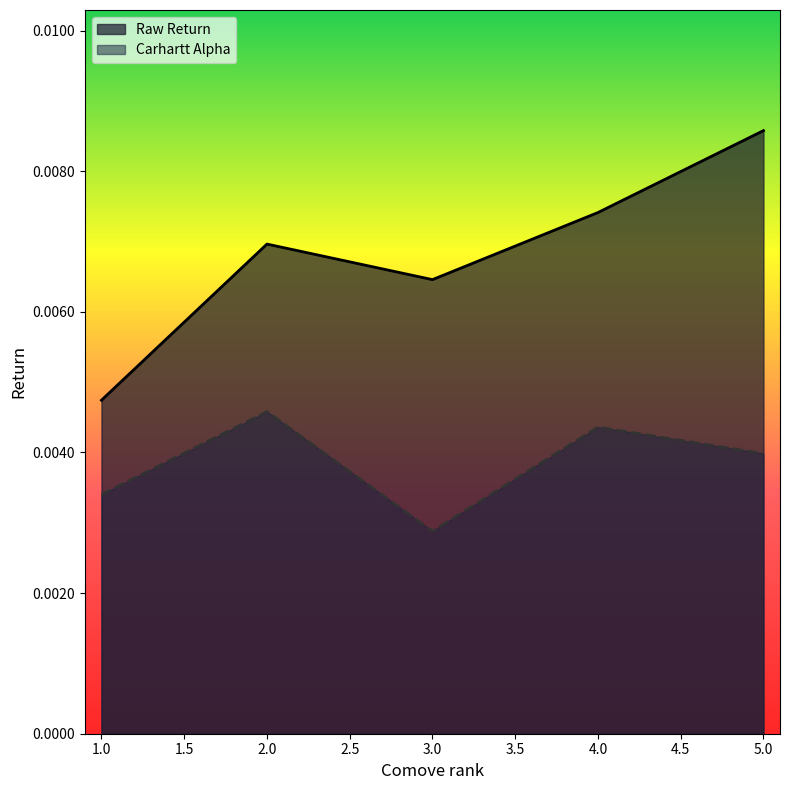

True or false: Carhartt Alpha and Raw Return cross at least once.

False